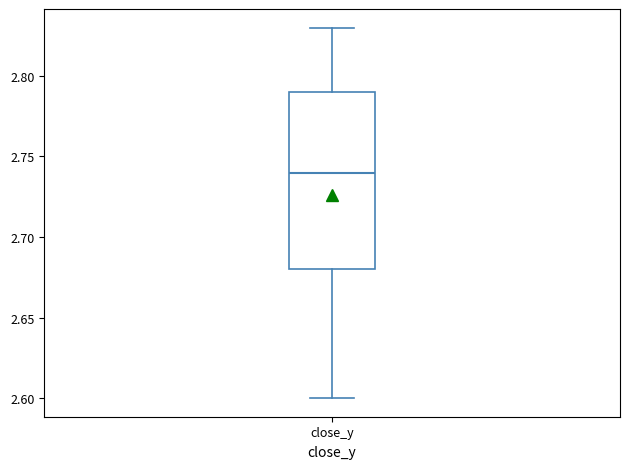

Where is the upper edge of the box for close_y on the y-axis? The values are not printed on the chart, so give them approximately, as read against the axis.

2.79